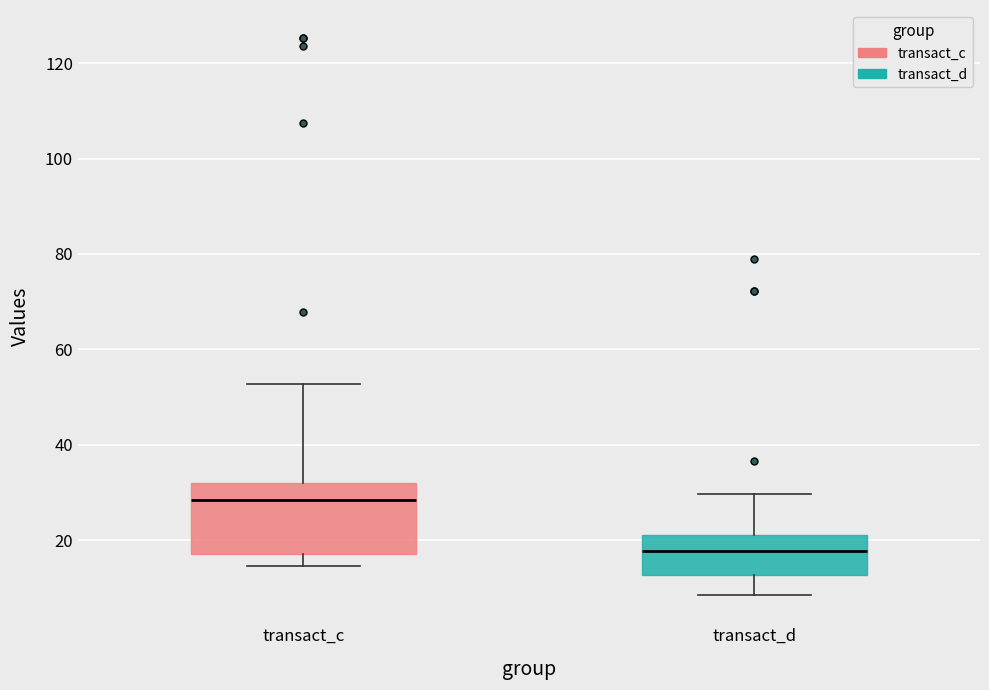

Which box has the highest median line?

transact_c